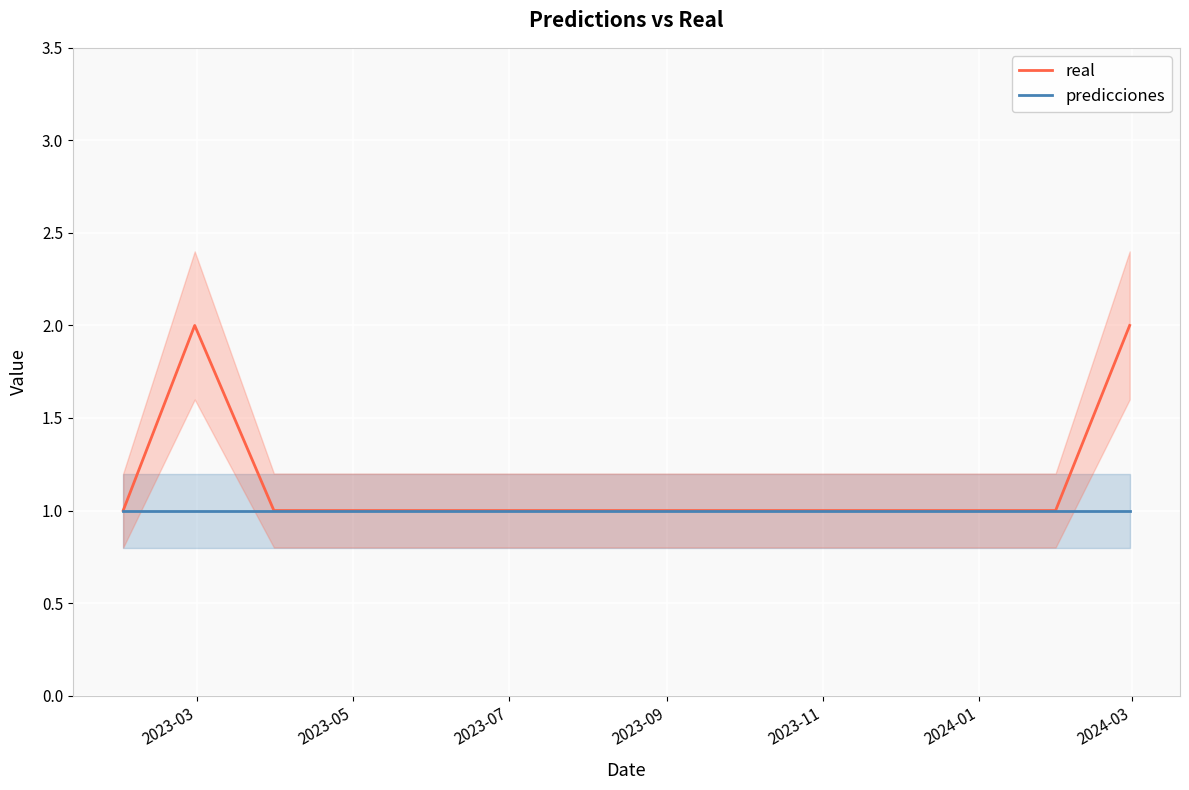

True or false: real and predicciones intersect in this chart.

False